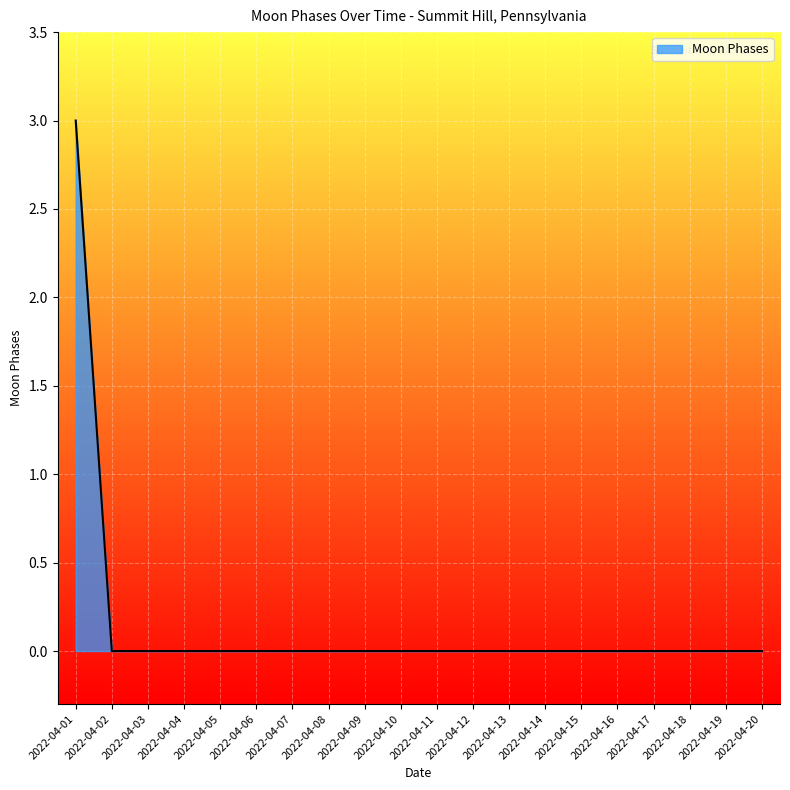

What is the difference between the maximum and minimum values?

3